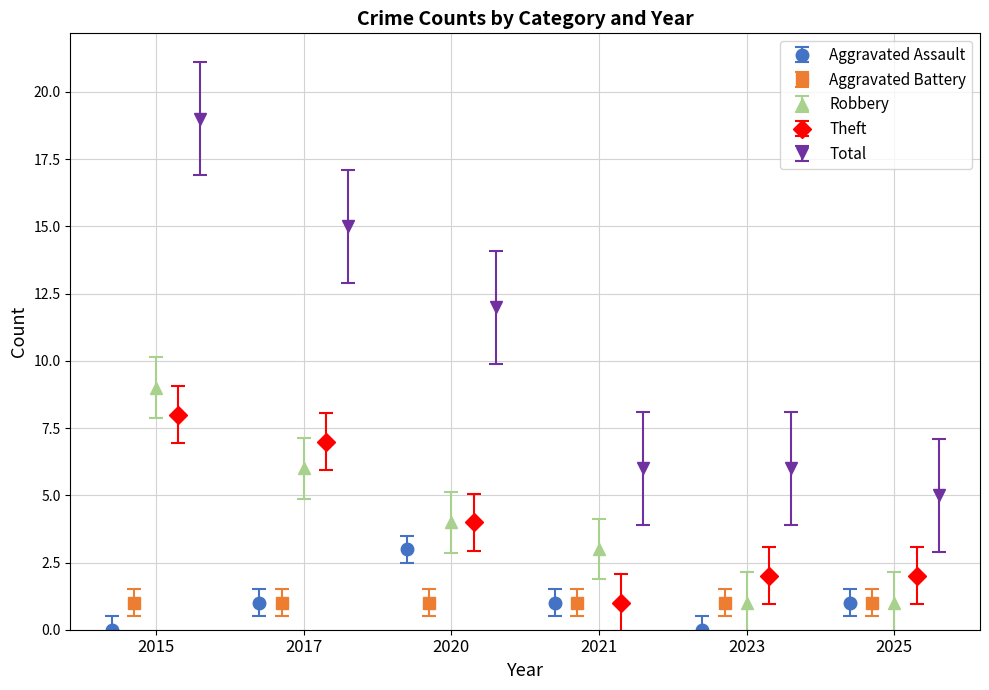

What is the difference between the Robbery values at 2021 and 2025?

2.0